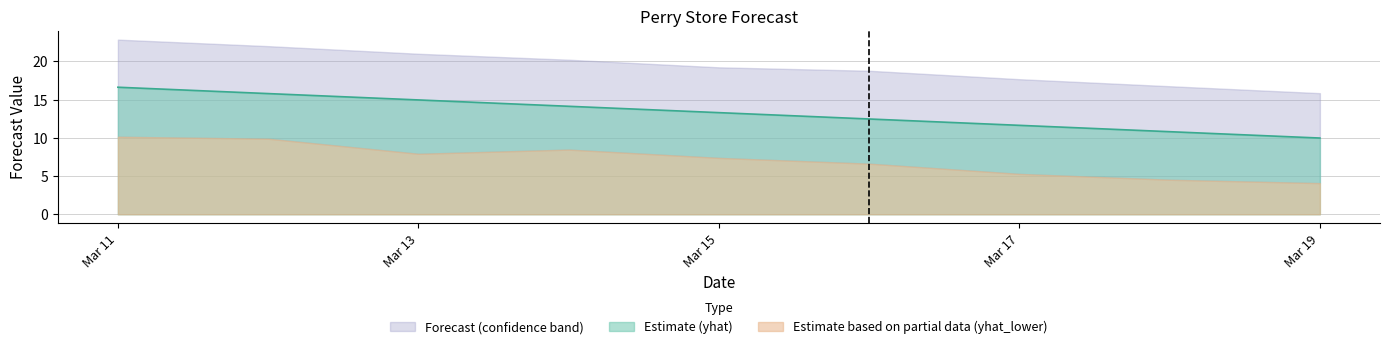

Rank the series by their average value, from highest to lowest.

yhat_upper, yhat, yhat_lower